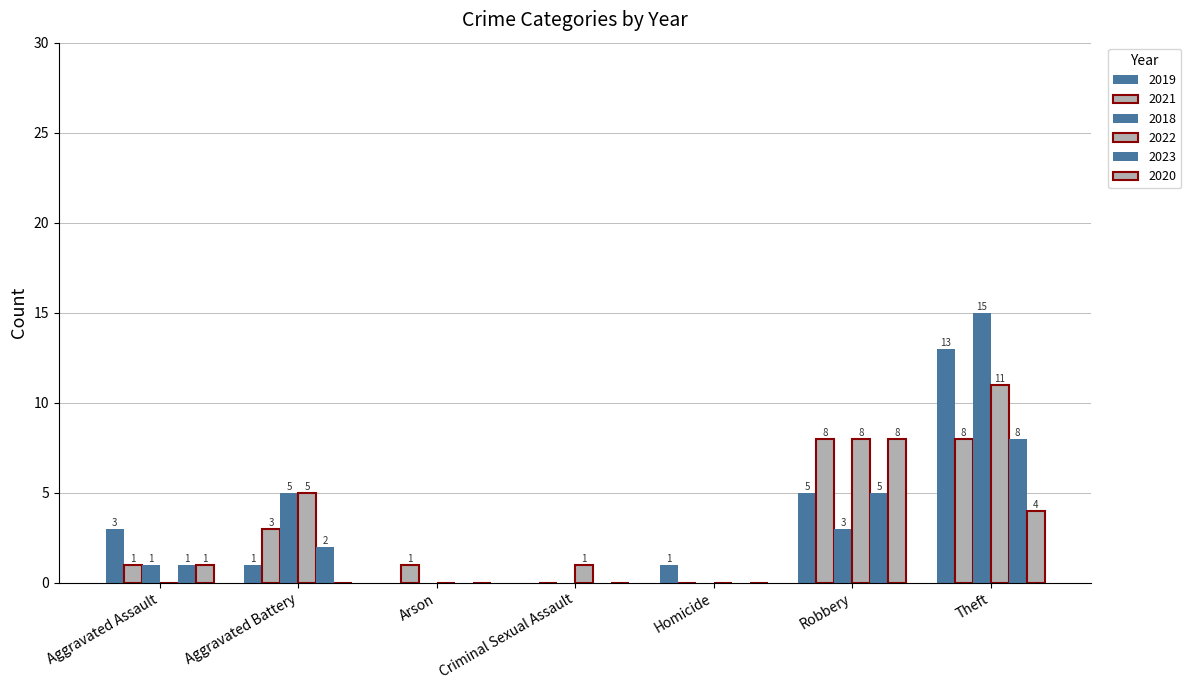

Count the number of categories in the chart.

7